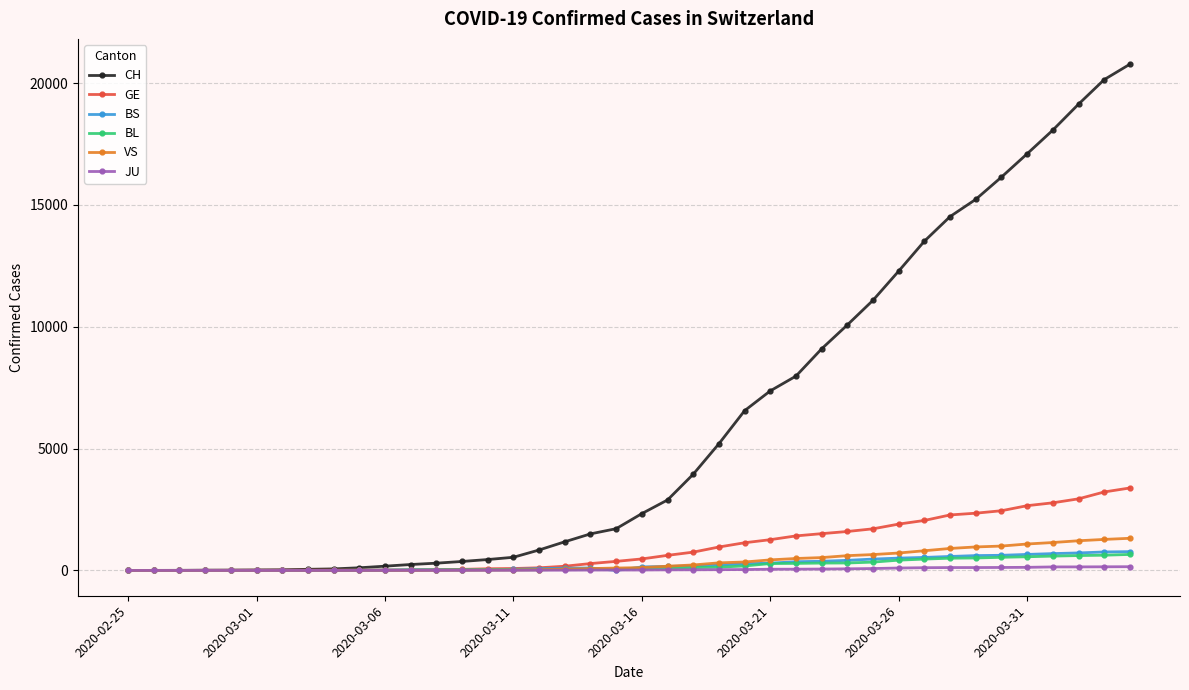

Which series has the largest range (max minus min)?

CH